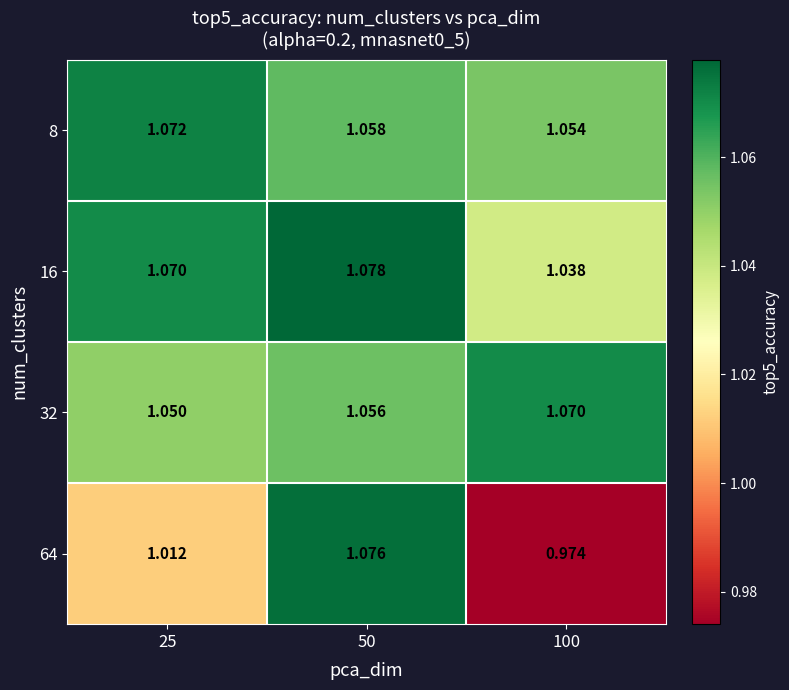

Is the value of 16 at 100 greater than the value of 32 at 50?

No